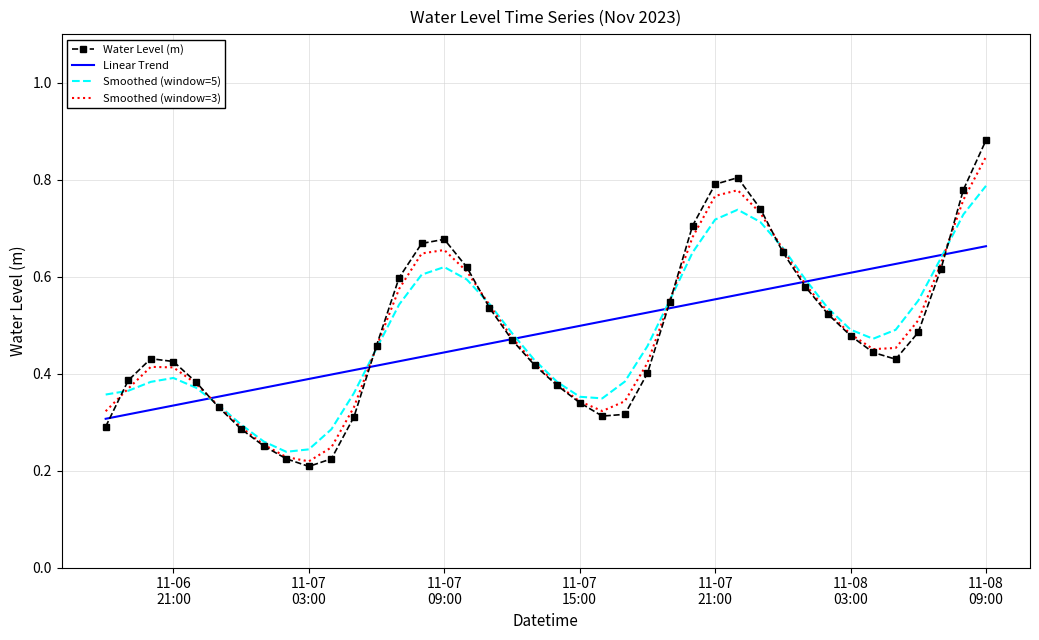

Which series has the widest spread of values?

Water Level (m)